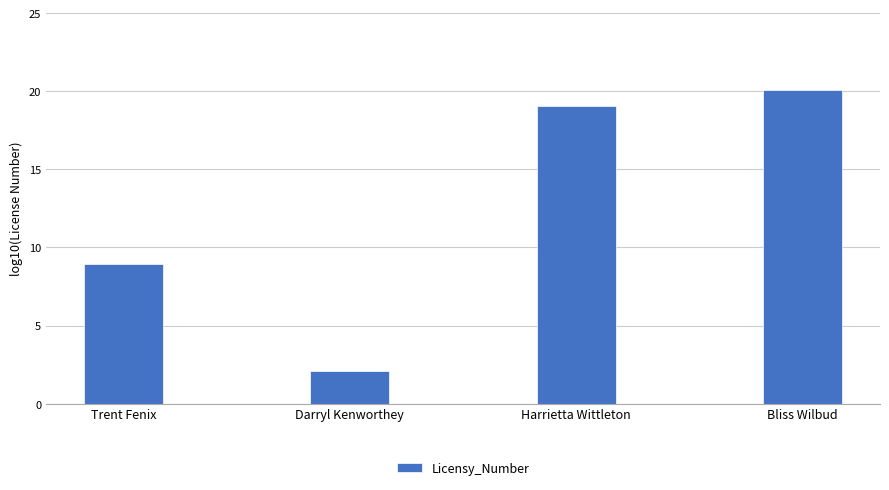

Which label corresponds to the largest value in the chart?

Bliss Wilbud